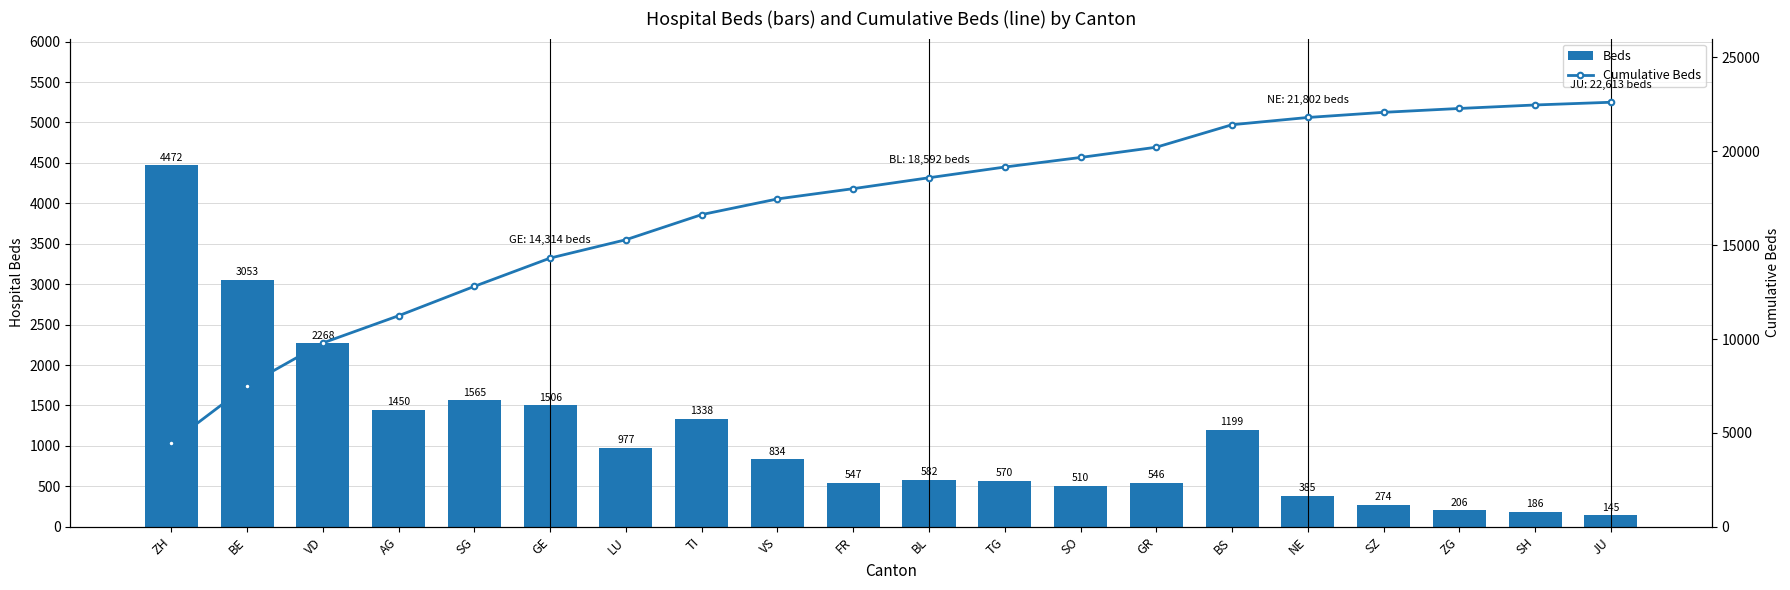

Read the Cumulative Beds value at BL.

18592